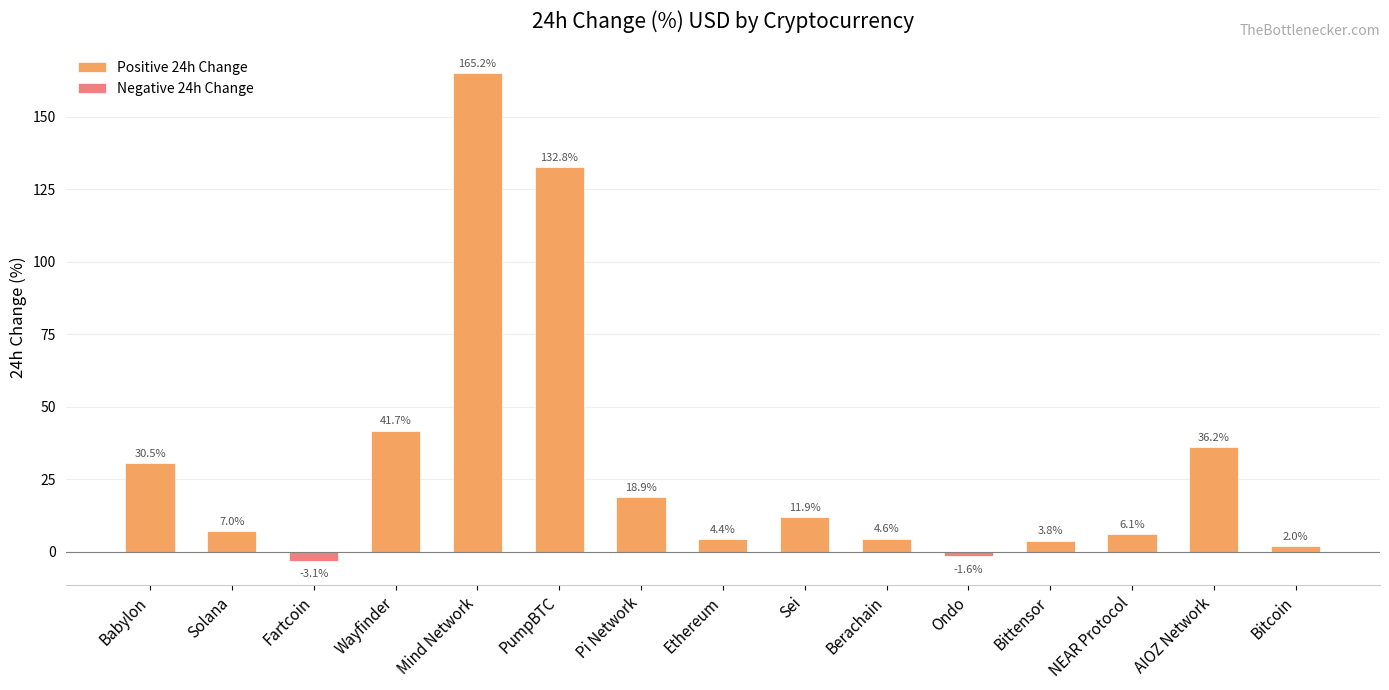

What is the label of the 6th bar from the right?

Berachain